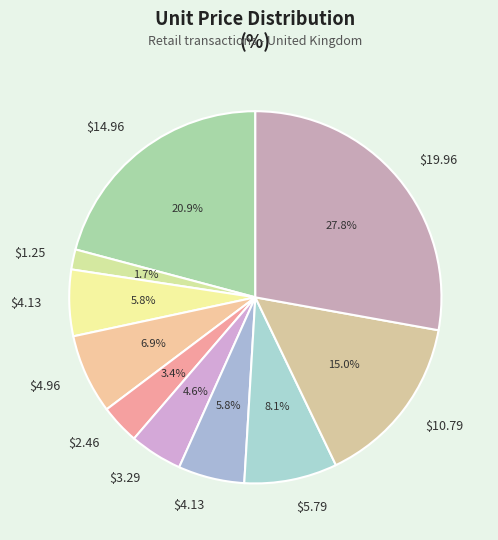

How many segments does this pie chart have?

10